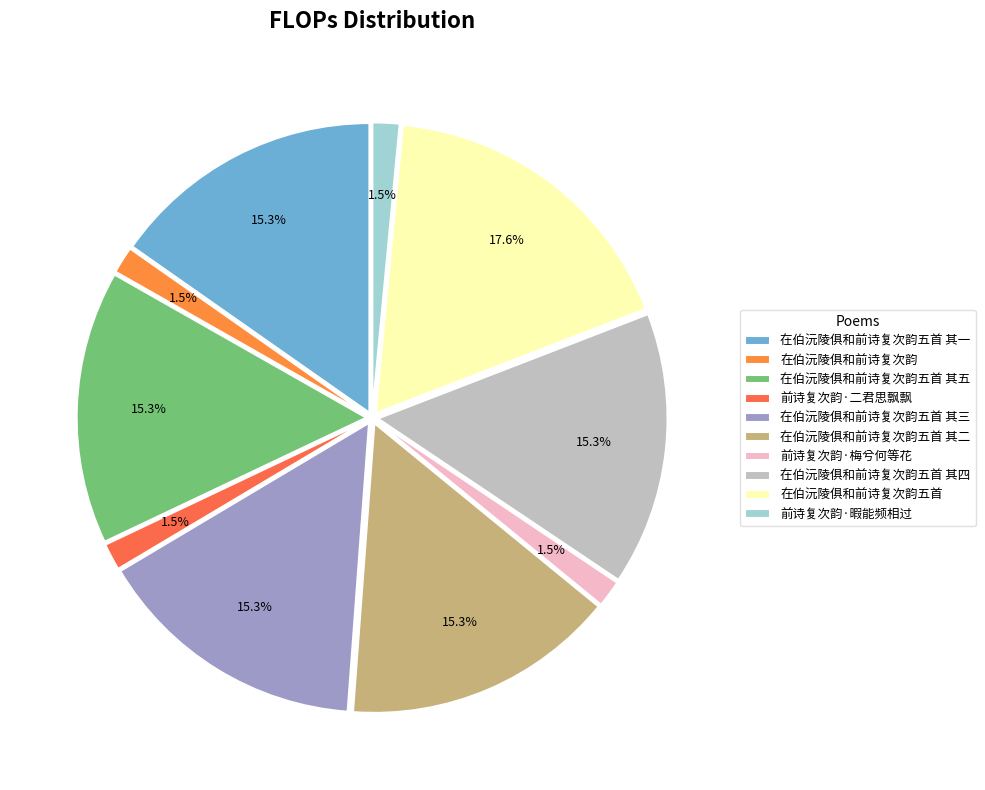

Count the number of slices in the pie.

10